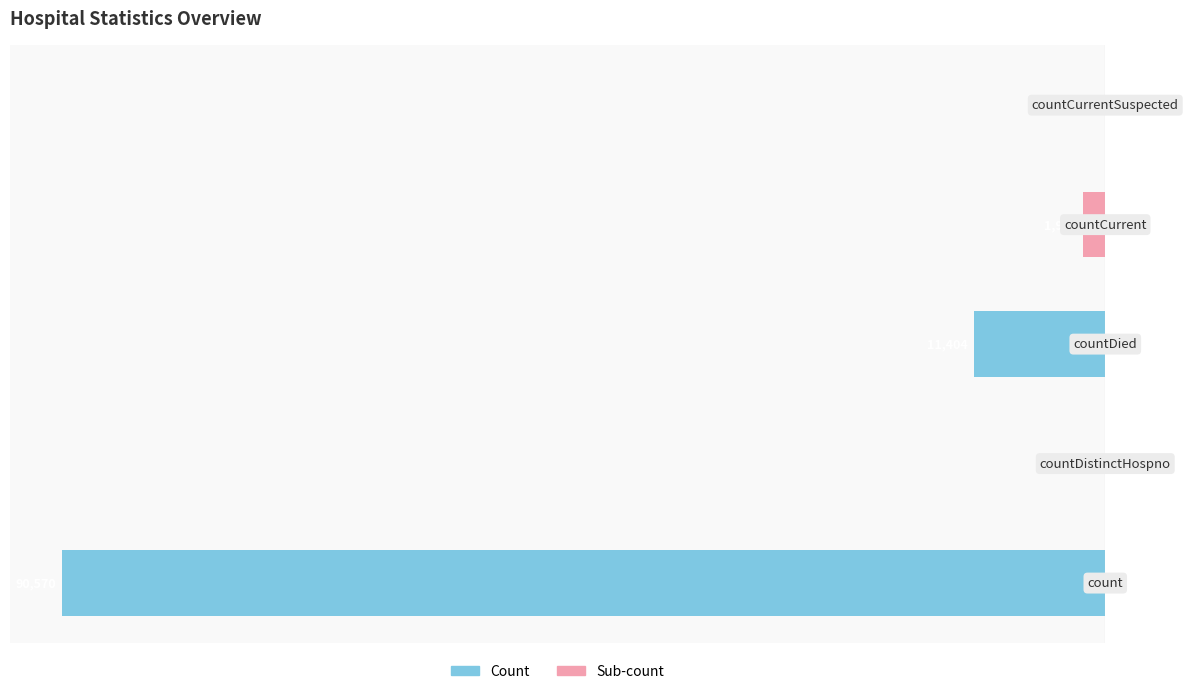

Are the bars horizontal?

Yes